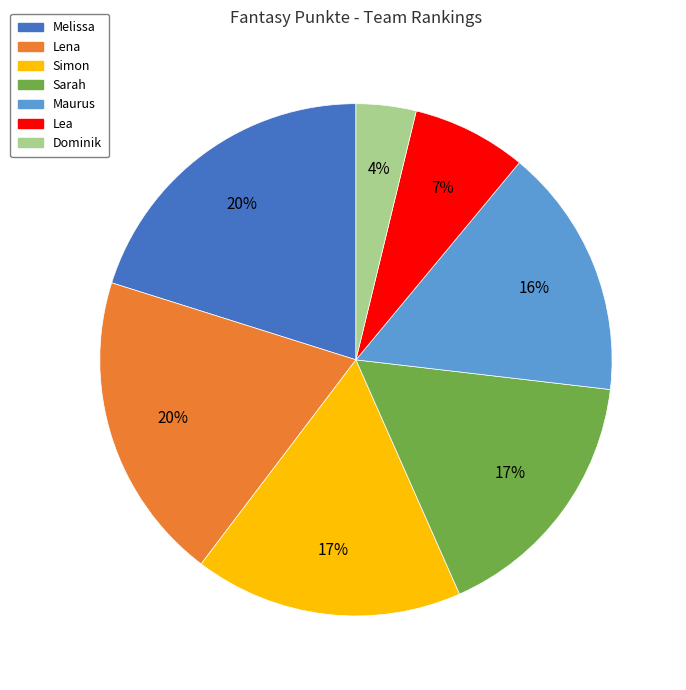

Approximately how many times larger is the value at Simon compared to Melissa?

0.8